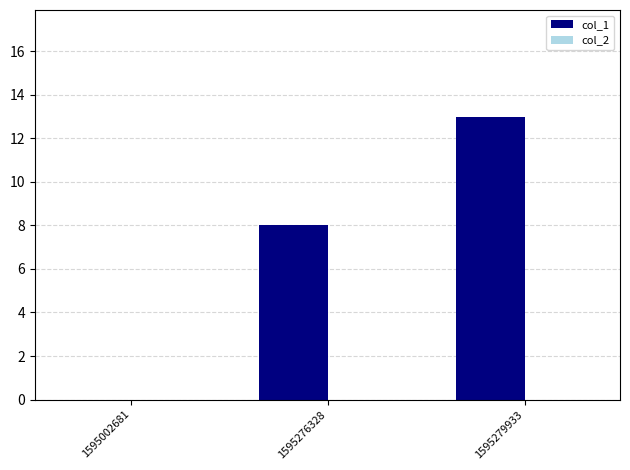

Reading left to right, extract all data points from this chart.

1595002681=0	1595276328=8	1595279933=13